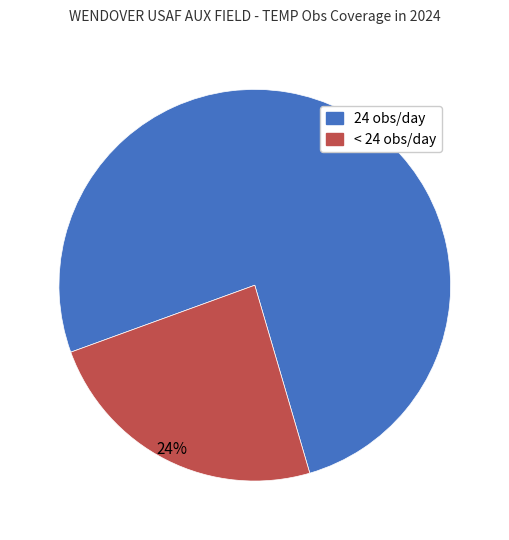

To the nearest percent, what is the difference between the largest and smallest slice percentages?

52%